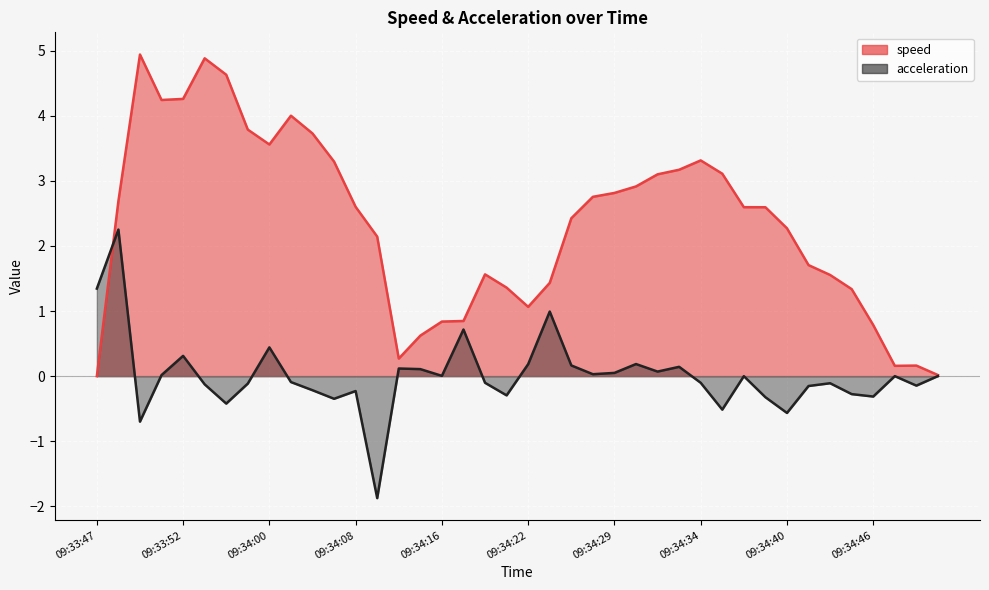

Reading right to left, what are all the values shown in this chart?

speed: 0.0	0.2	0.2	0.8	1.3	1.6	1.7	2.3	2.6	2.6	3.1	3.3	3.2	3.1	2.9	2.8	2.8	2.4	1.4	1.1	1.4	1.6	0.8	0.8	0.6	0.3	2.1	2.6	3.3	3.7	4.0	3.6	3.8	4.6	4.9	4.3	4.2	4.9	2.7	0.0
acceleration: 0.0	-0.1	0.0	-0.3	-0.3	-0.1	-0.2	-0.6	-0.3	-0.0	-0.5	-0.1	0.1	0.1	0.2	0.0	0.0	0.2	1.0	0.2	-0.3	-0.1	0.7	0.0	0.1	0.1	-1.9	-0.2	-0.3	-0.2	-0.1	0.4	-0.1	-0.4	-0.1	0.3	0.0	-0.7	2.3	1.3